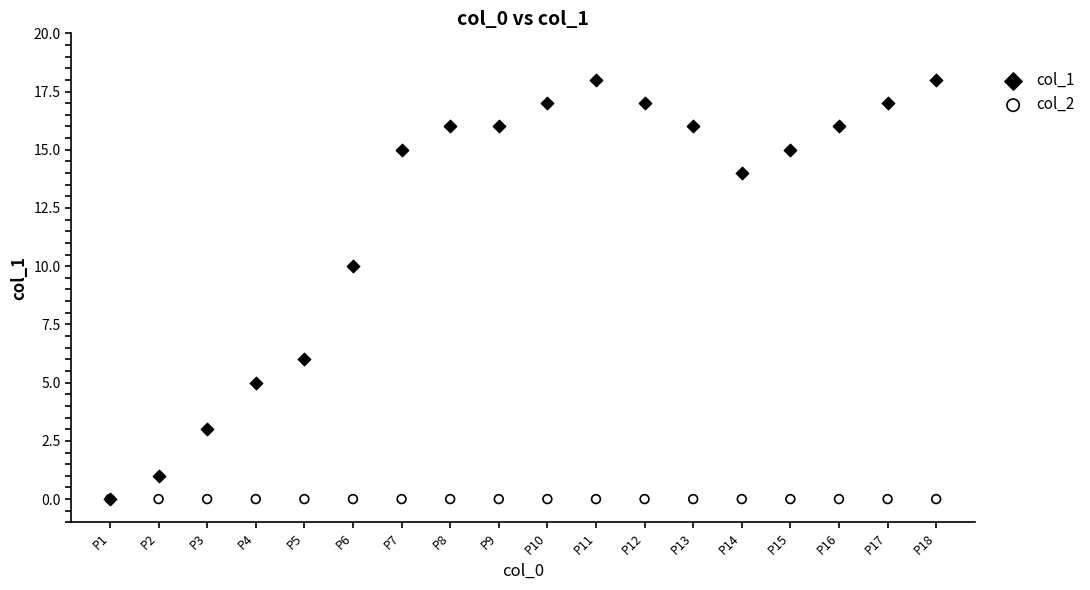

Across all series, what Y value is closest to 9?

10